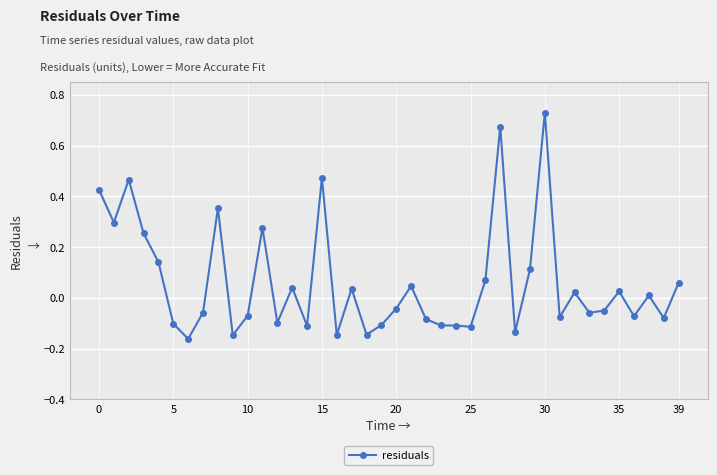

True or false: the data has more than 0 interior local peaks.

True